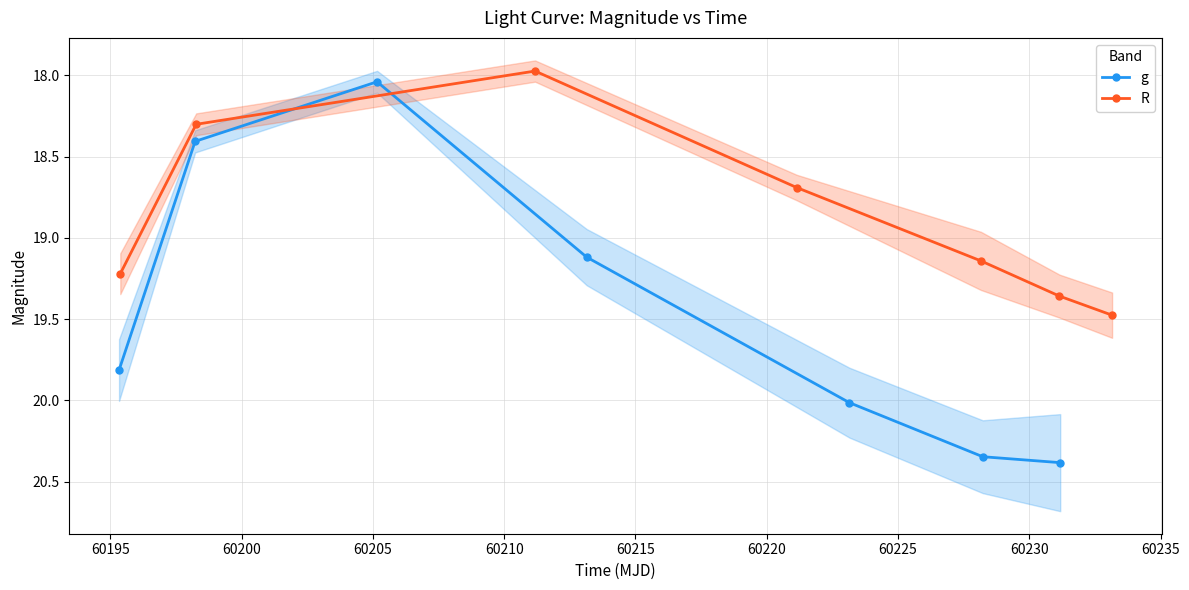

What is the value of the R point at the 6th from the left?

19.4